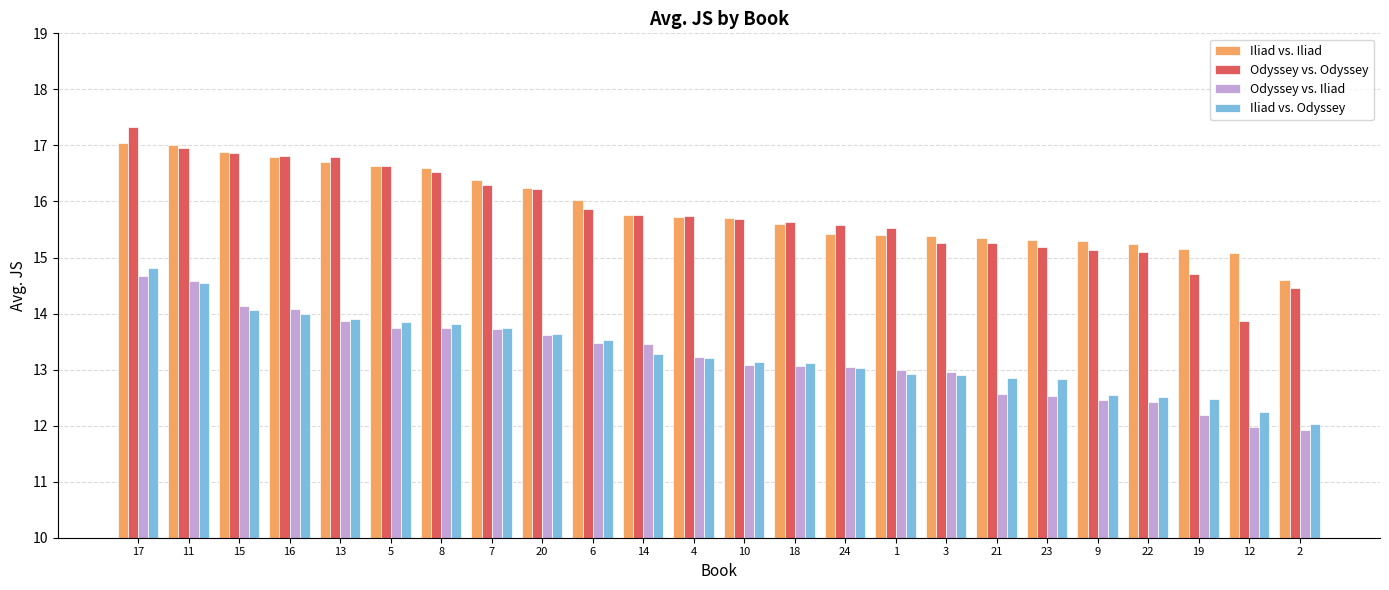

What is the difference between the maximum and minimum values in the Odyssey vs. Odyssey series?

3.5